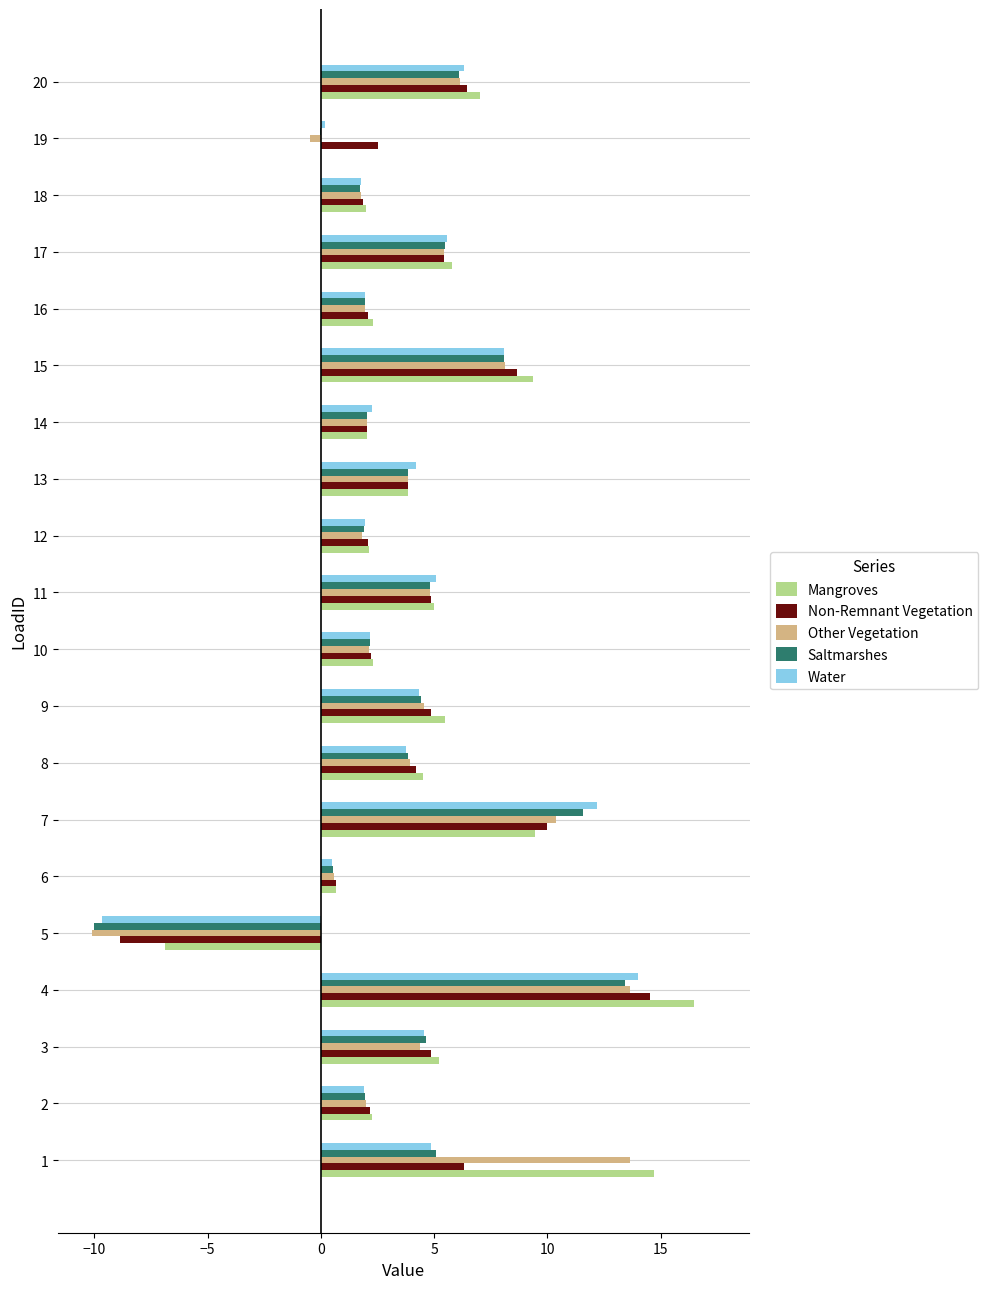

Is the value of Non-Remnant Vegetation at 7 greater than the value of Water at 7?

No